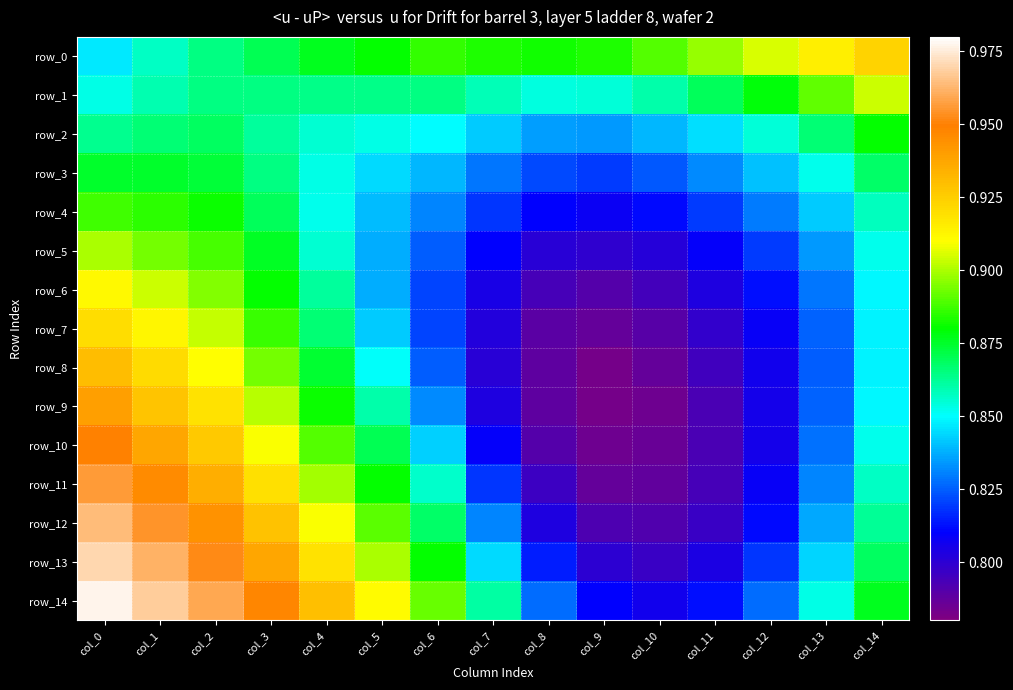

Which category has the lowest value in the row_4 series?

col_9